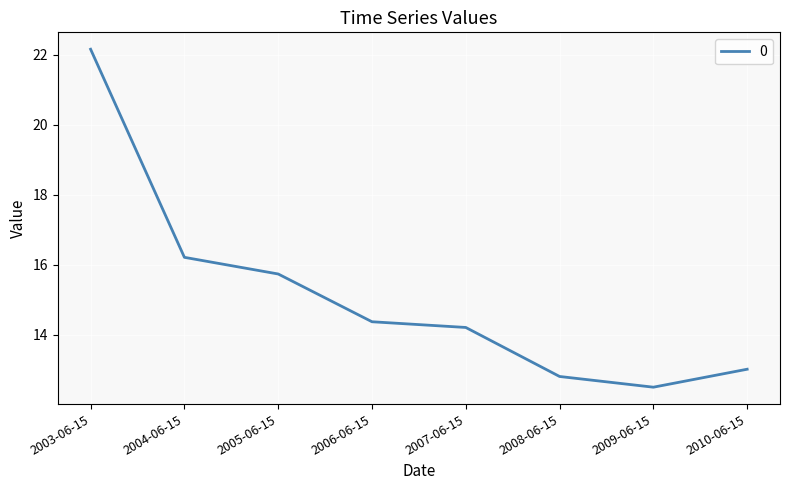

What is the difference between the maximum and minimum values?

9.7